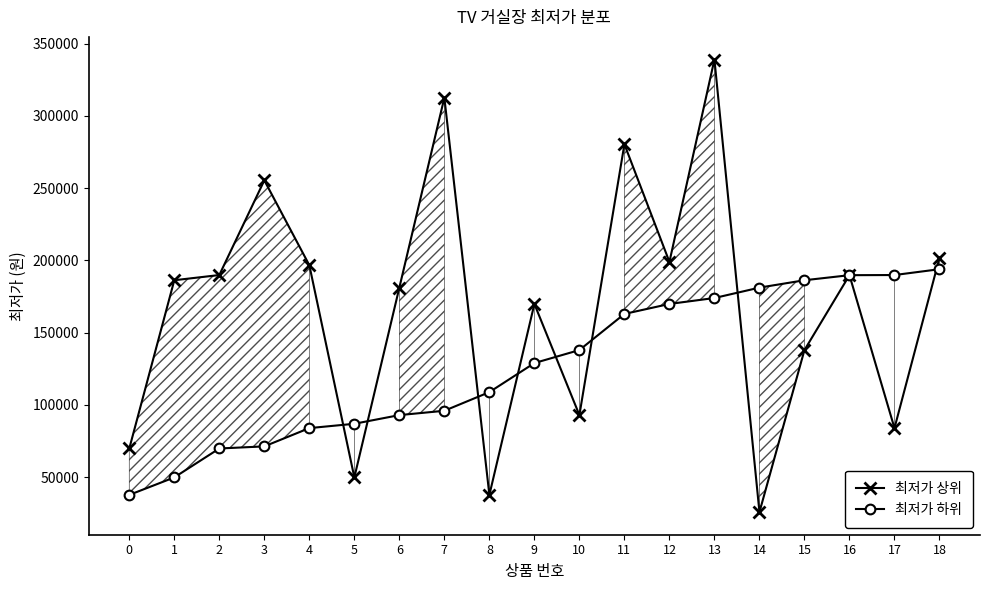

What is the total value across all series at 16?

379600